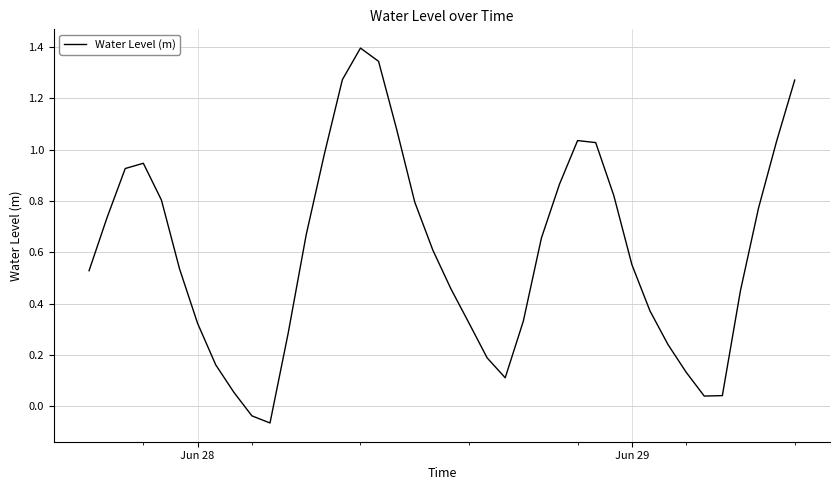

Is this an area chart (filled region under the line)?

No